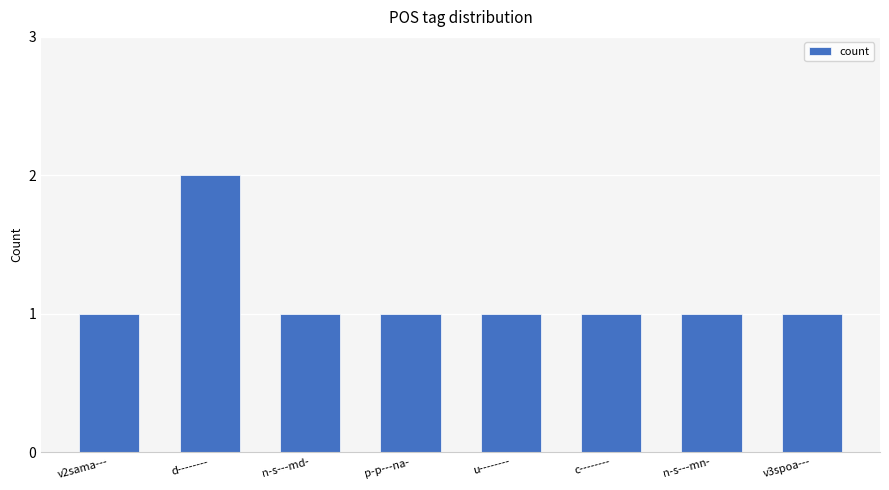

The value at d-------- is 1. True or false?

False